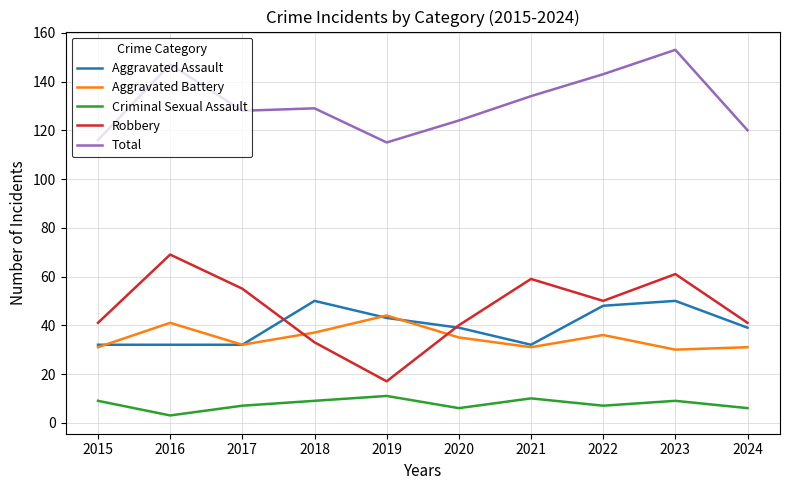

Which series changed the most between 2017 and 2022?

Aggravated Assault